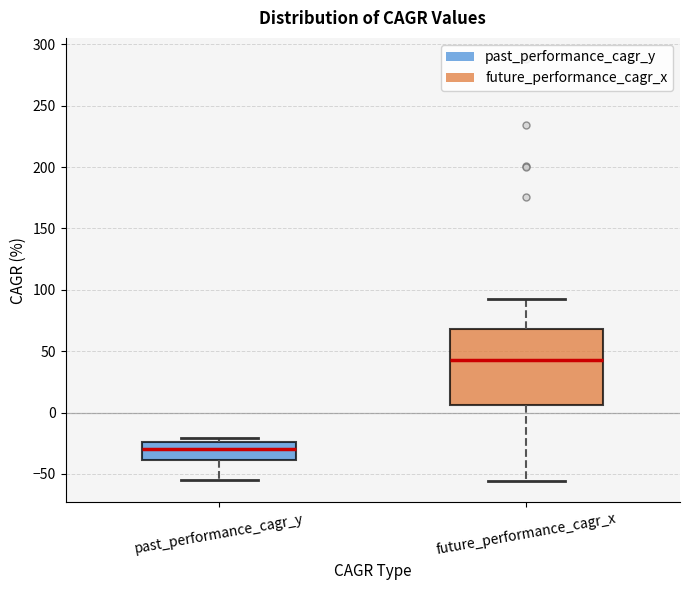

Reading left to right, read every box against the y-axis: the position of its median line, the range the box covers, and the ends of its whiskers. The values are not printed on the chart, so give them approximately, as read against the axis.

past_performance_cagr_y: median -30, box -40 to -25, whiskers -55 to -20
future_performance_cagr_x: median 45, box 5 to 70, whiskers -55 to 90